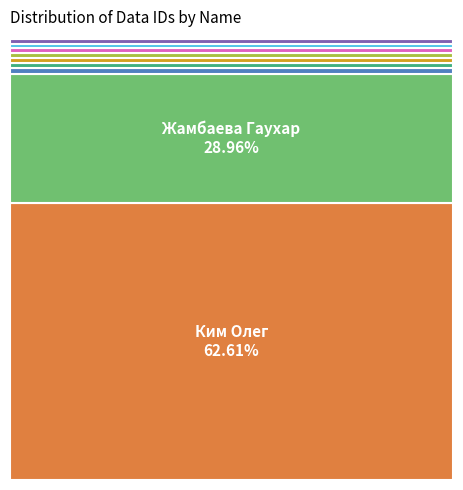

What is the change in value from Шейх Марал to Бекпанова Гульмира?

-2200